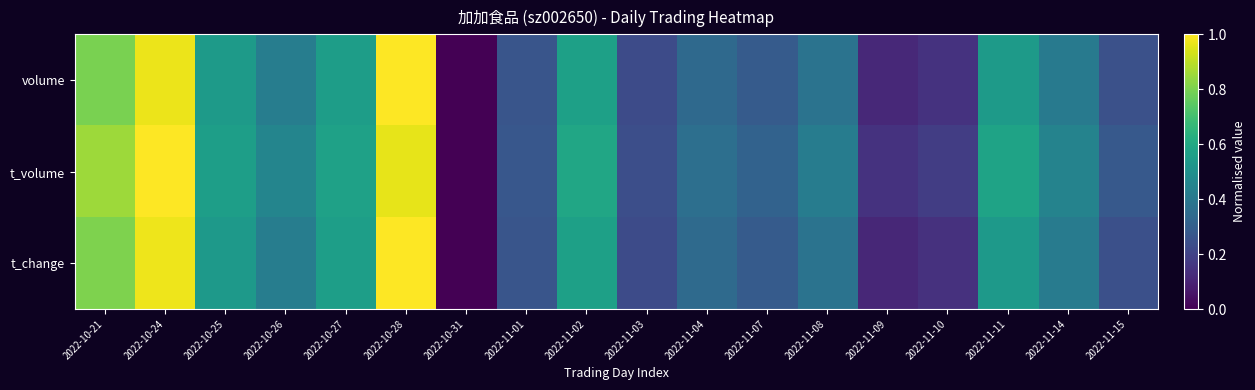

At how many categories does at least one series exceed 0?

17